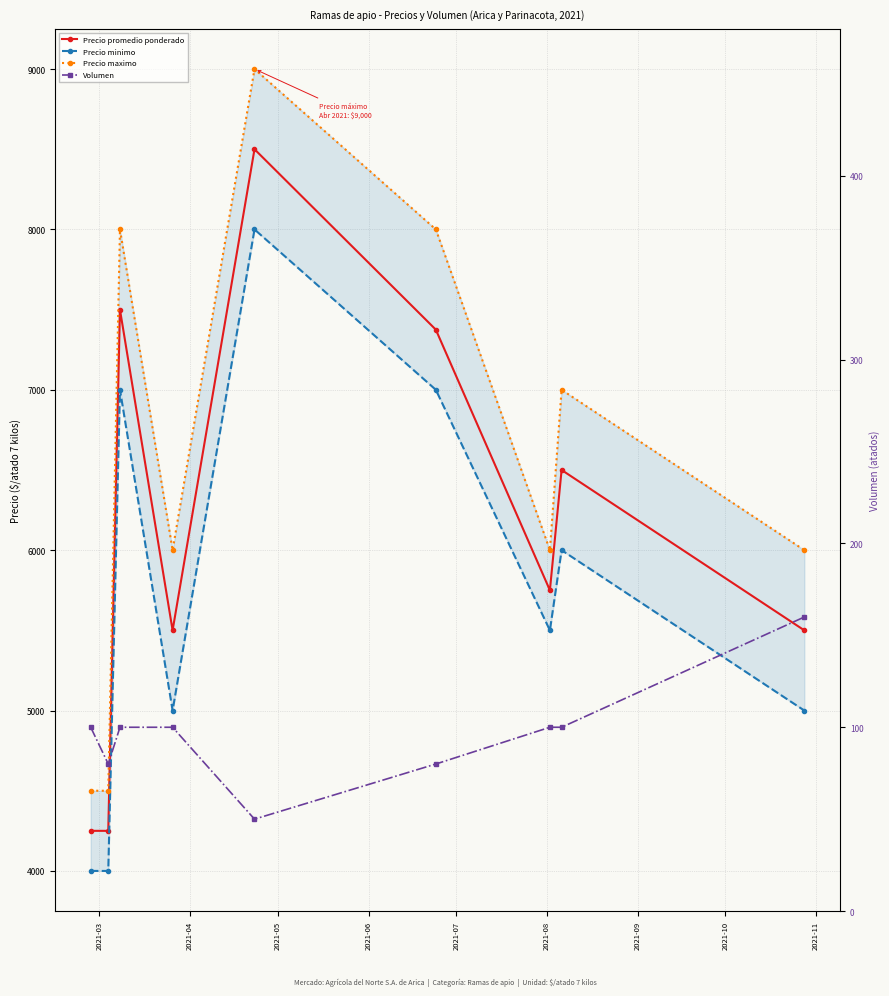

What is the value of the Precio minimo point at the 1st from the left?

4000